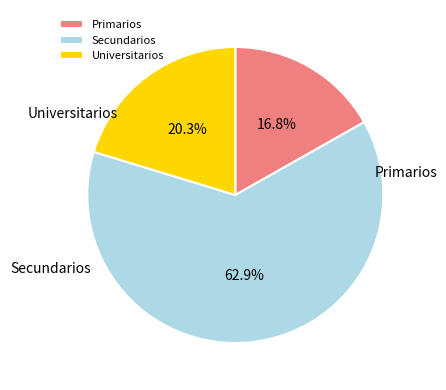

Which slice represents more than half of the pie?

Secundarios